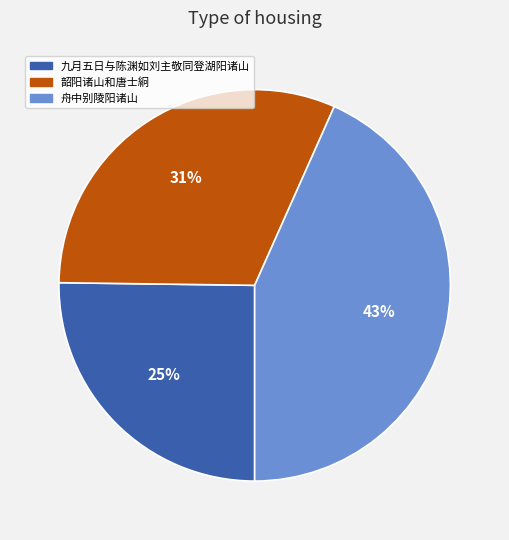

Which slice is the smallest?

九月五日与陈渊如刘主敬同登湖阳诸山